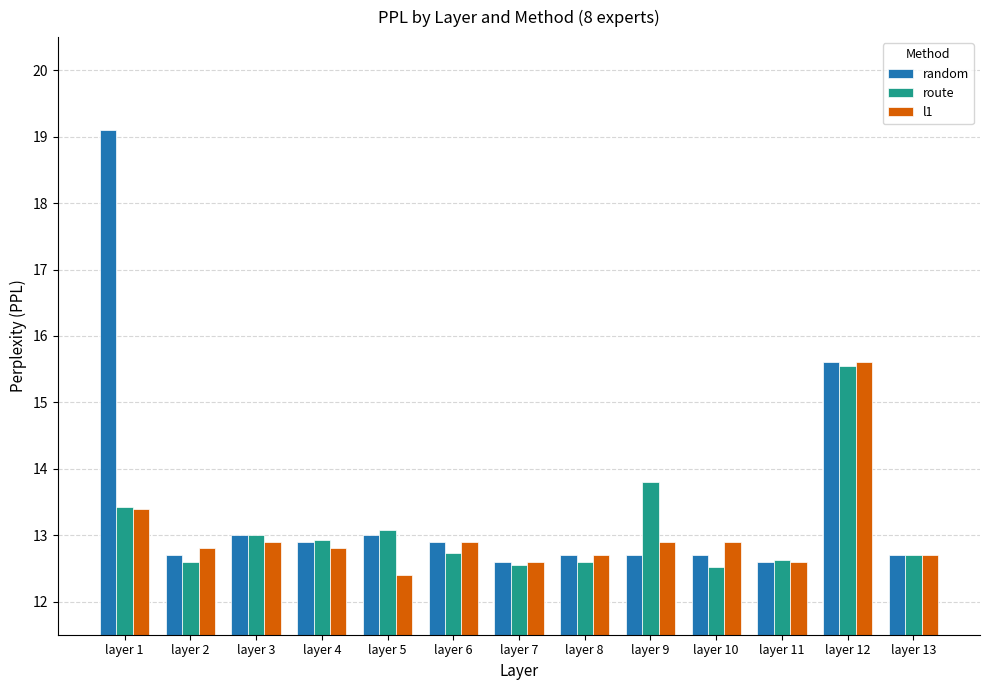

How many distinct data groups are displayed?

3